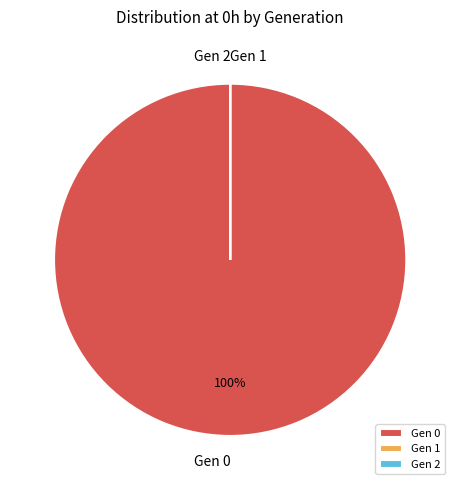

To the nearest percent, what is the difference between the largest and smallest slice percentages?

100%